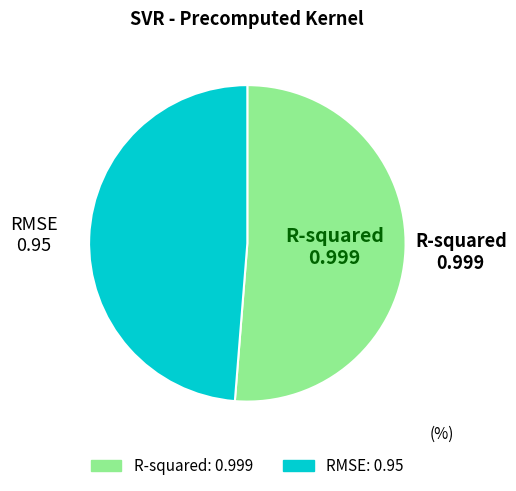

What is the smallest slice in the pie chart?

RMSE